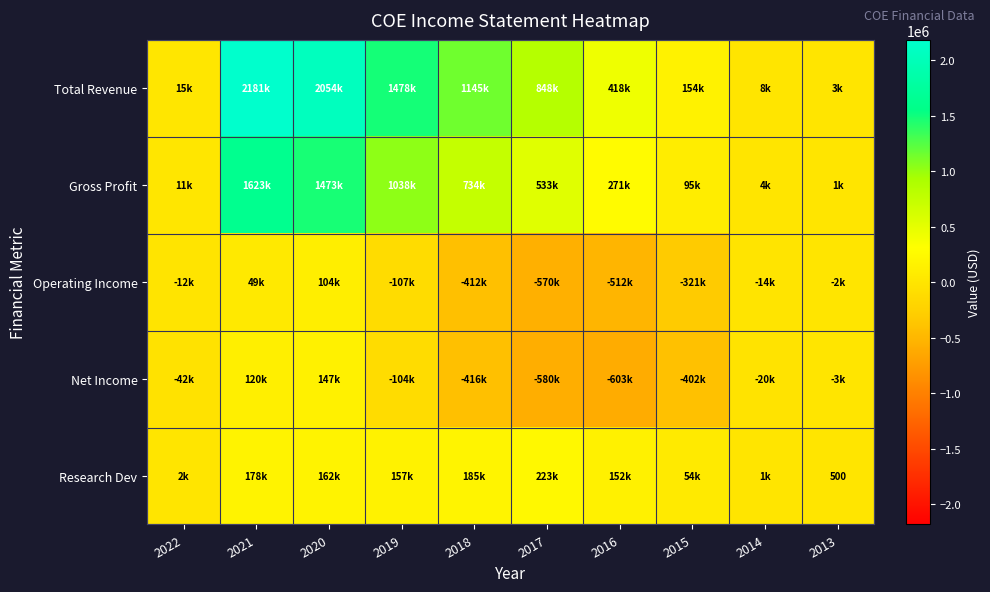

What is the difference between the maximum and second lowest values in the Gross Profit series?

1618800